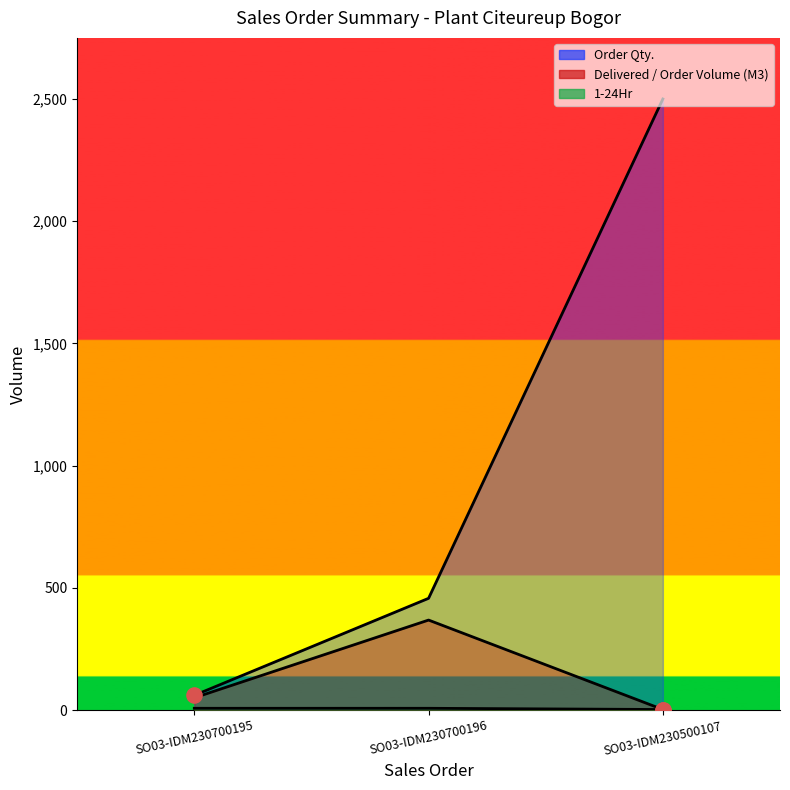

Is the value of Delivered / Order Volume (M3) at SO03-IDM230700196 greater than the value of Order Qty. at SO03-IDM230700196?

No